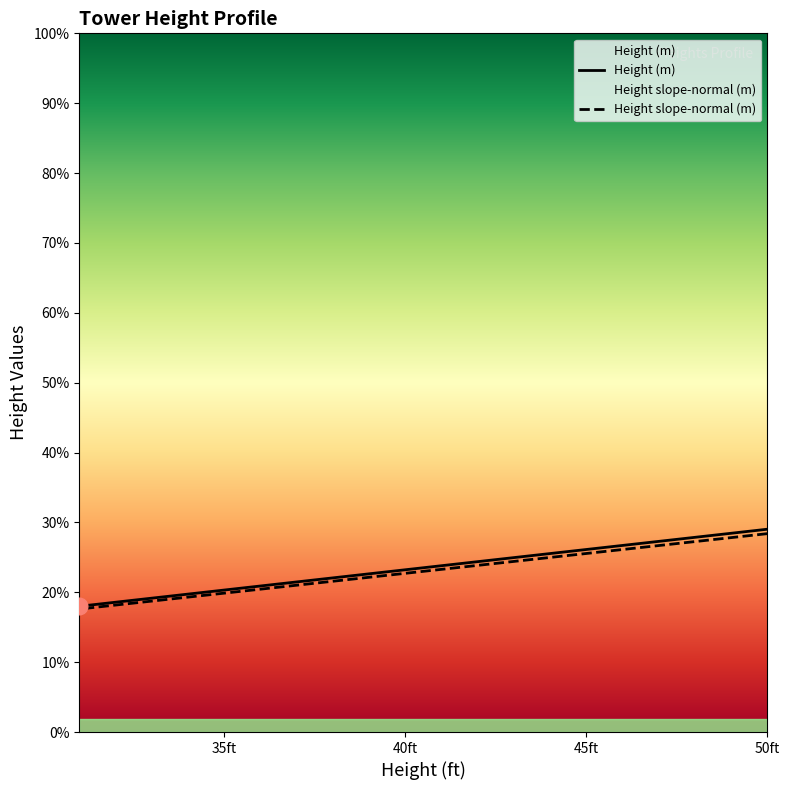

True or false: Height (m) and Height (ft) intersect in this chart.

False